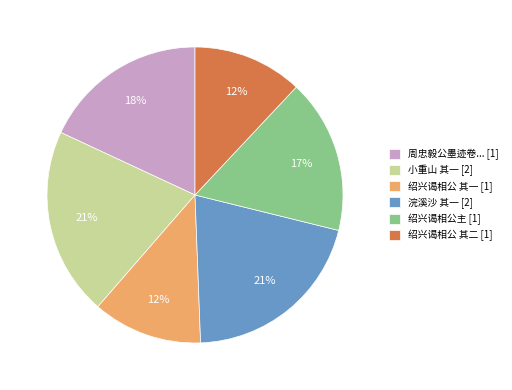

The 小重山 其一 [2] slice represents 12% of the pie. True or false?

False